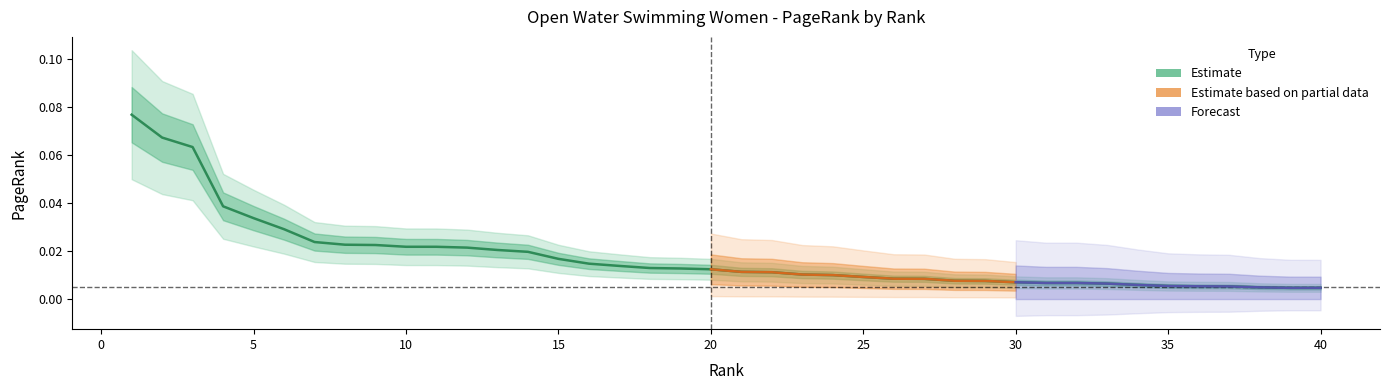

List the labels in order of value, smallest first.

40, 39, 38, 37, 36, 35, 34, 33, 32, 31, 30, 29, 28, 27, 26, 25, 24, 23, 22, 21, 20, 19, 18, 17, 16, 15, 14, 13, 12, 11, 10, 9, 8, 7, 6, 5, 4, 3, 2, 1